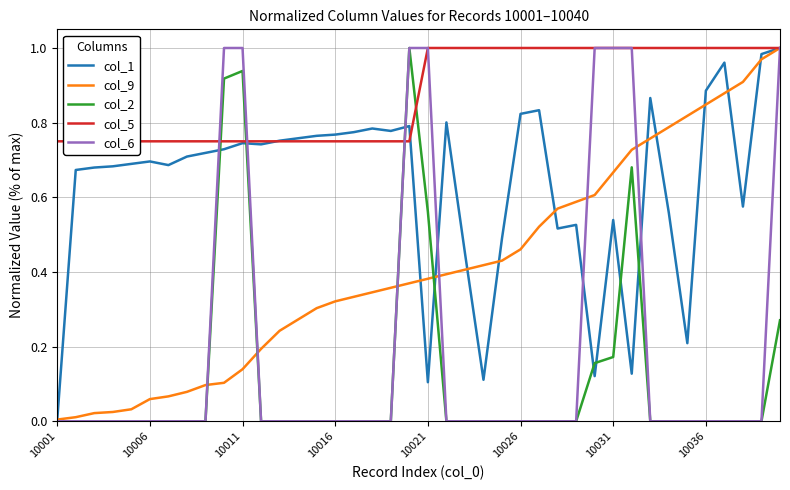

What is the highest value of the col_2 series?

1.0